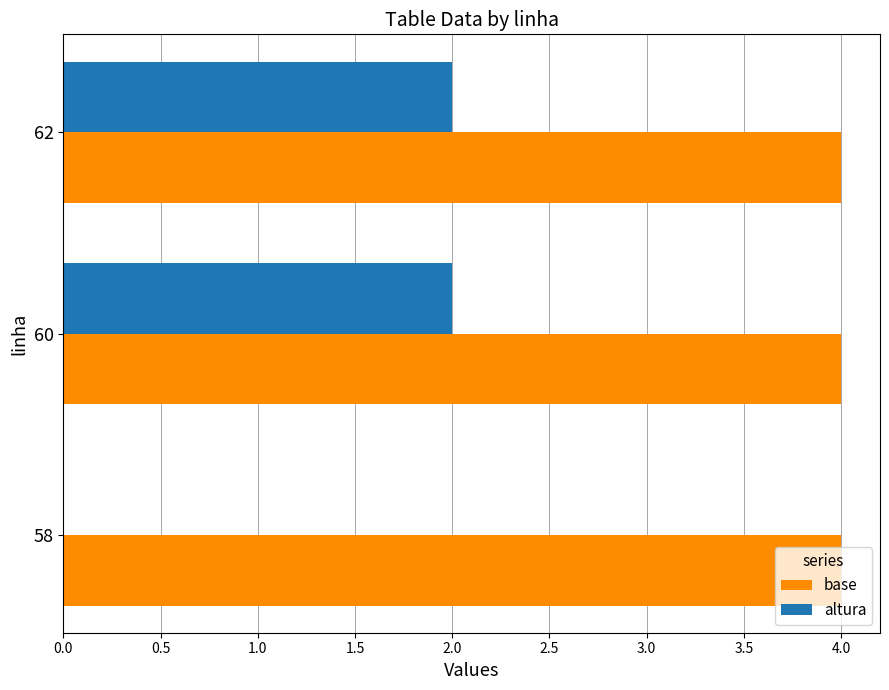

What is the sum of all base values?

12